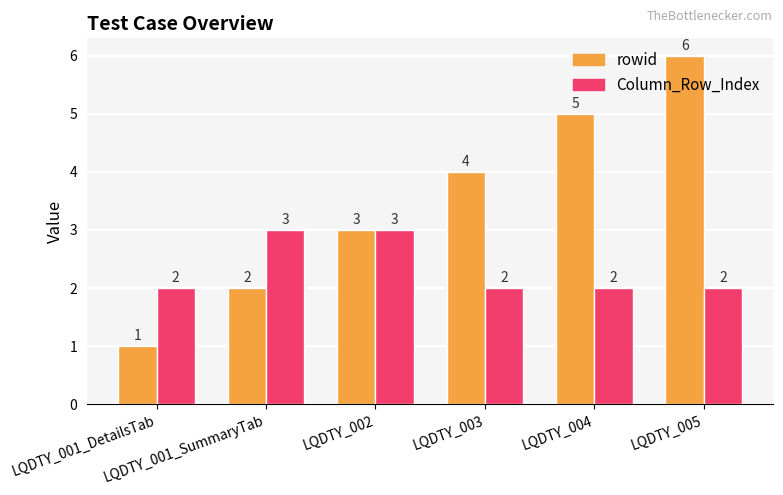

What is the minimum value shown in the chart?

1